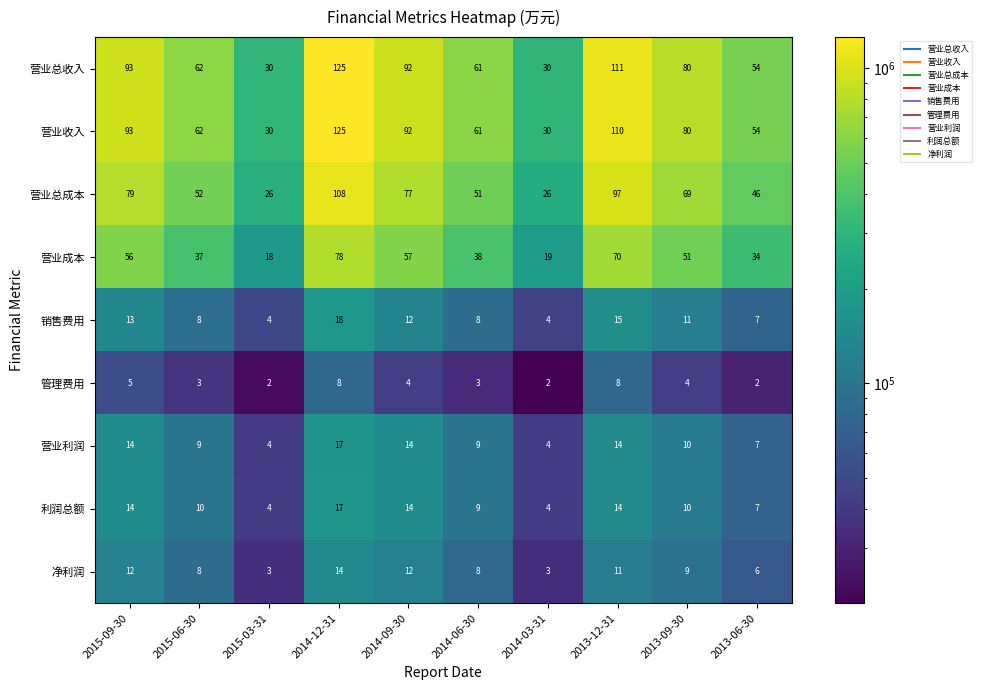

What is the lowest value of the 营业总成本 series?

26